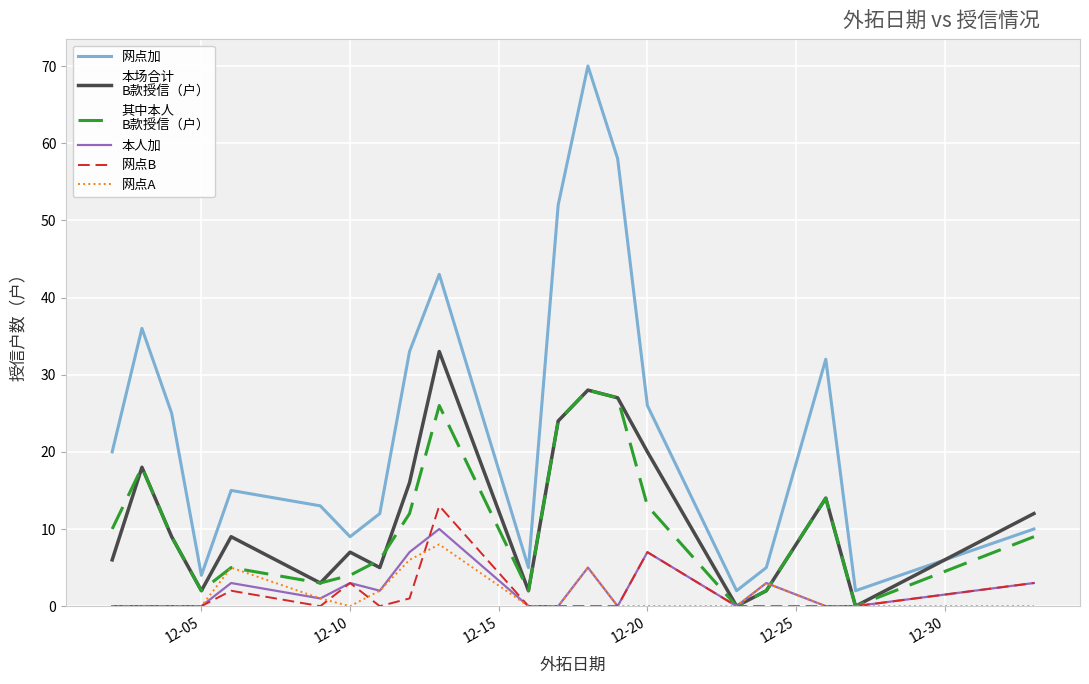

What is the greatest value displayed?

70